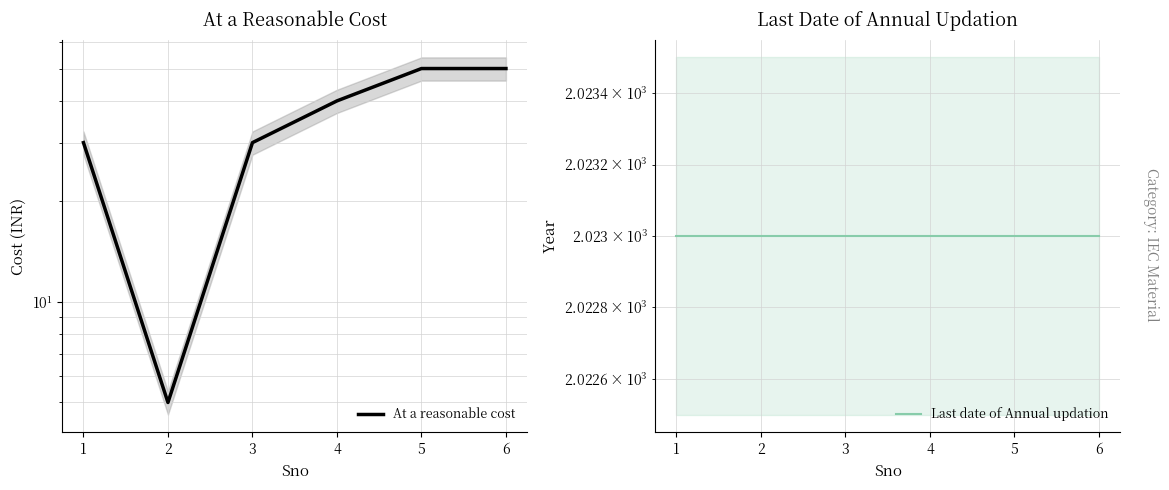

What are all the series names shown in the legend?

At a reasonable cost, Last date of Annual updation